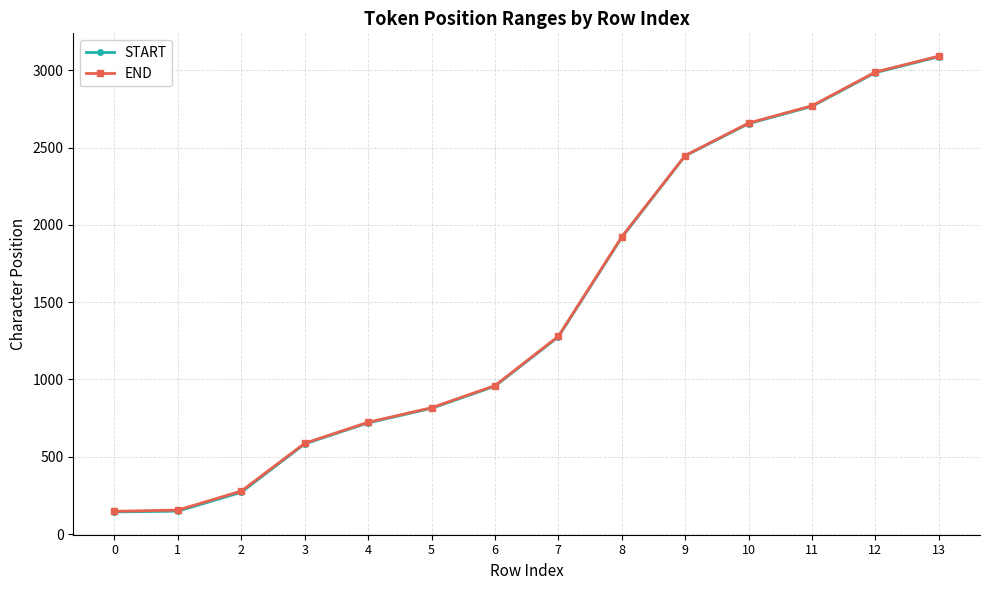

Does the chart have visible grid lines?

Yes